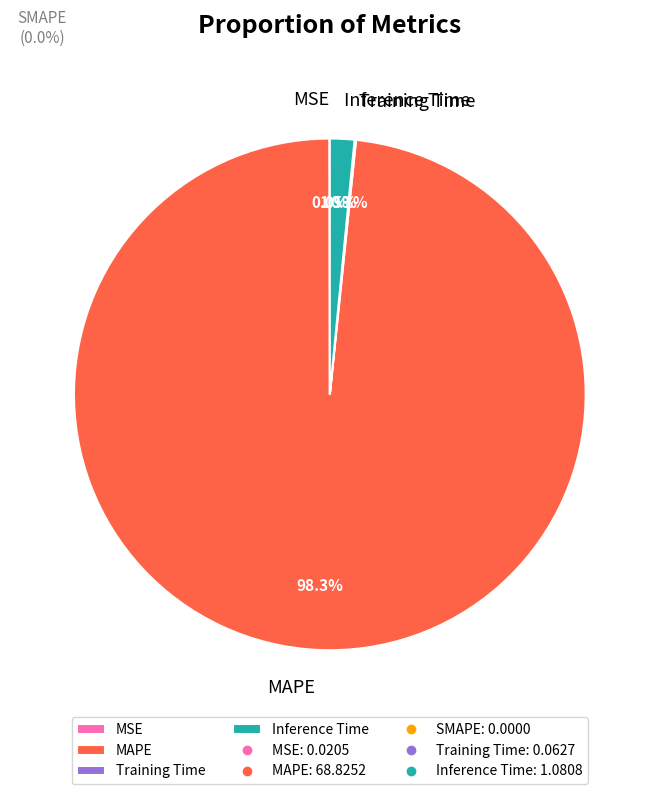

Rank the categories by value from highest to lowest.

MAPE, Inference Time, Training Time, MSE, SMAPE